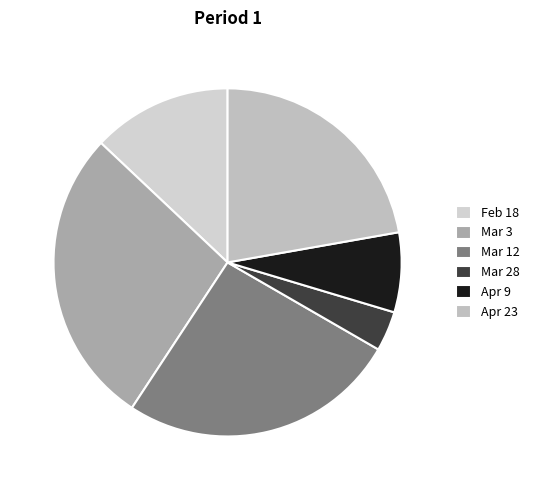

What is the change in value from Feb 18 to Apr 23?

+5